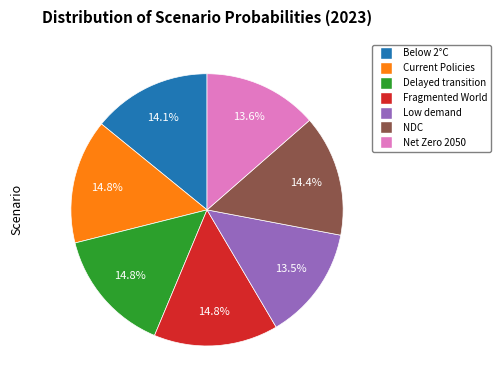

Is there a majority slice in this chart?

No